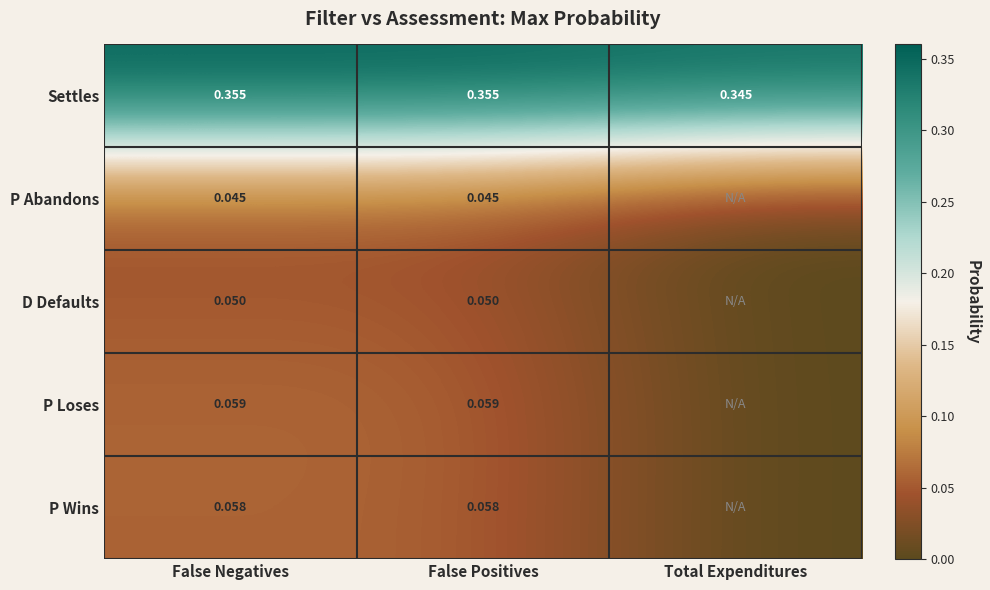

Is the value of P Wins at False Negatives greater than the value of P Loses at False Positives?

No